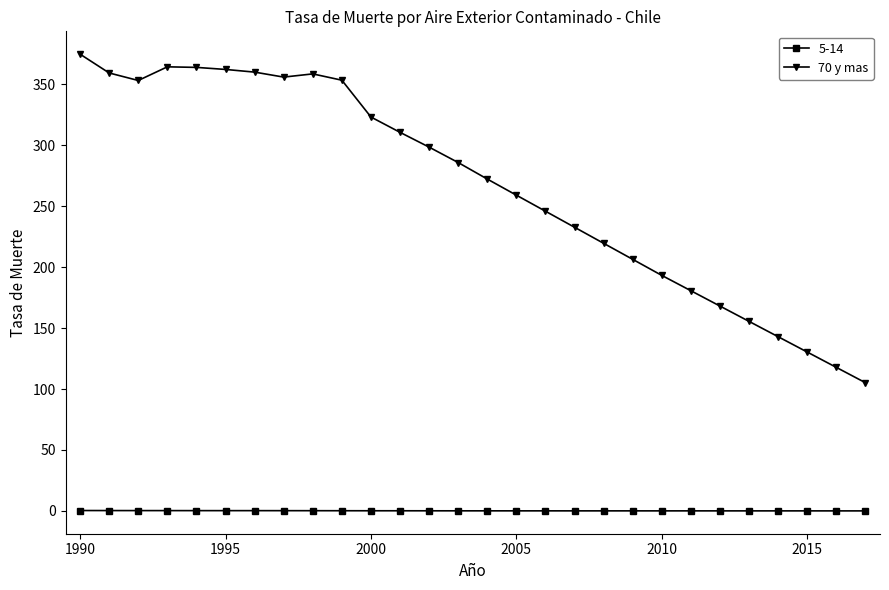

List the series in order of their peak value, lowest first.

5-14, 70 y mas